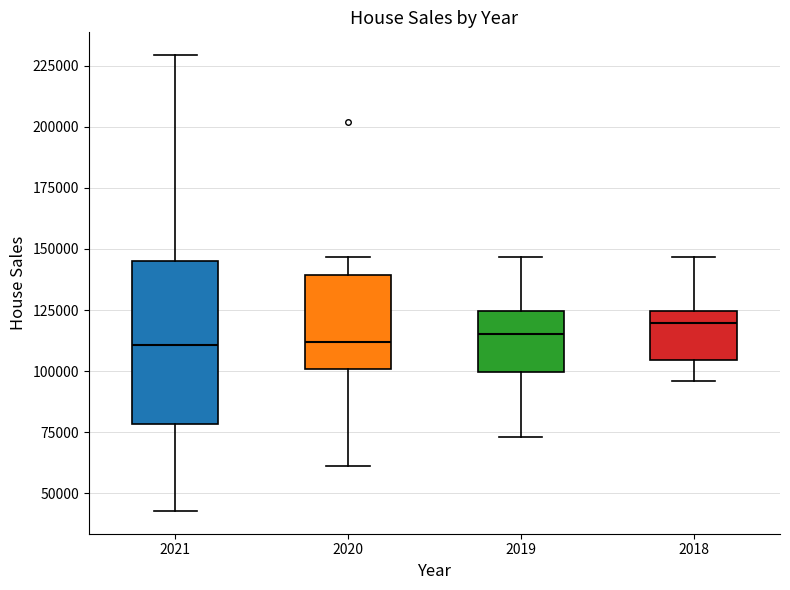

Reading left to right, read every box against the y-axis: the position of its median line, the range the box covers, and the ends of its whiskers. The values are not printed on the chart, so give them approximately, as read against the axis.

2021: median 110000, box 80000 to 145000, whiskers 45000 to 230000
2020: median 110000, box 100000 to 140000, whiskers 60000 to 145000
2019: median 115000, box 100000 to 125000, whiskers 75000 to 145000
2018: median 120000, box 105000 to 125000, whiskers 95000 to 145000